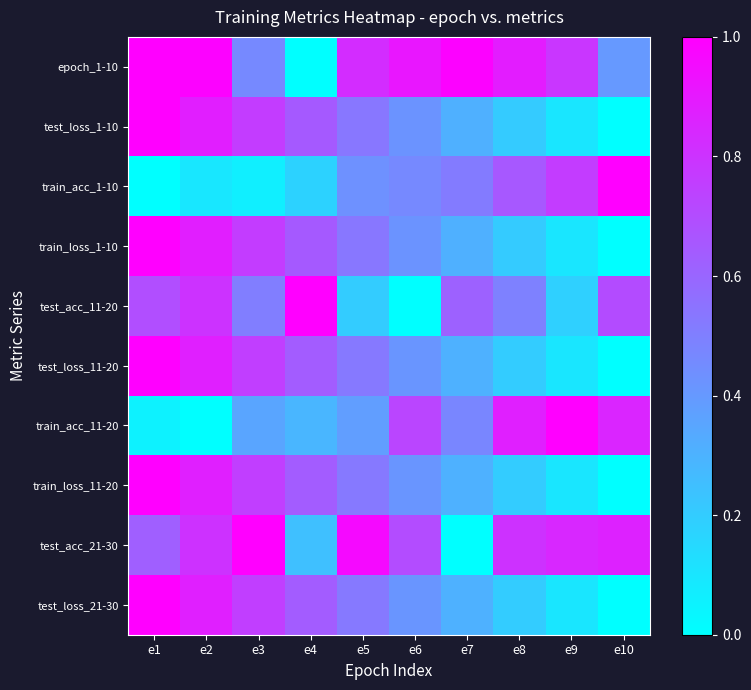

Which has a higher value, e6 or e3?

e6